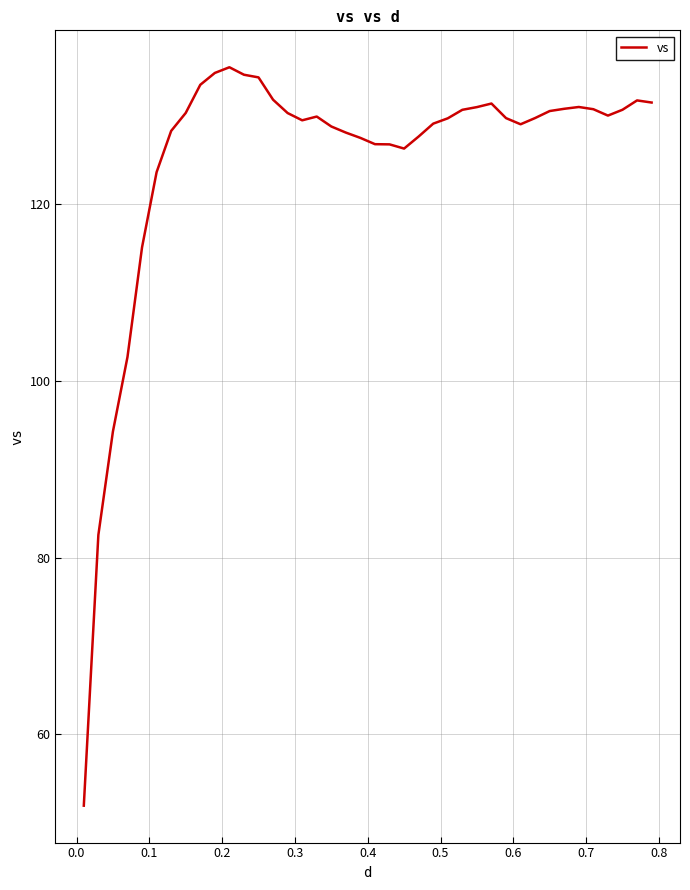

What is the average value?

125.1